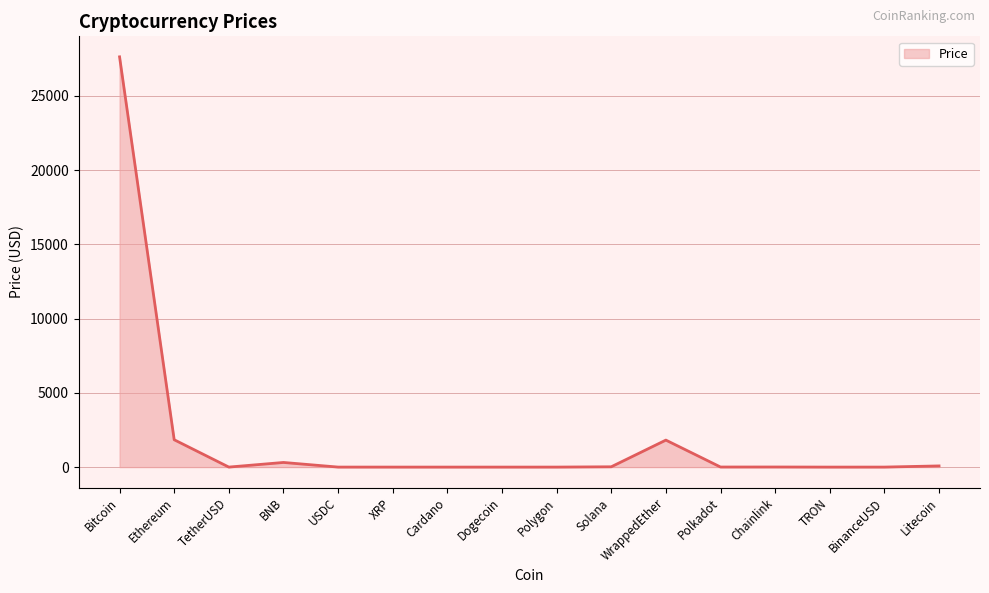

Read the value at TetherUSD.

1.0